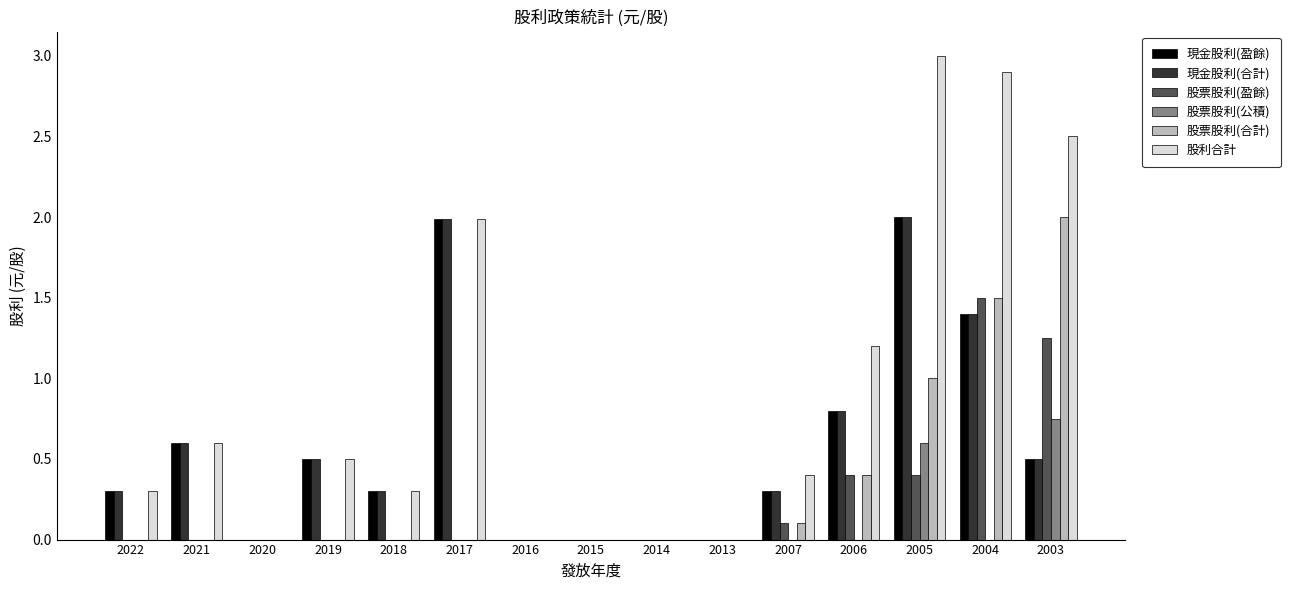

How many data points does each series have?

15